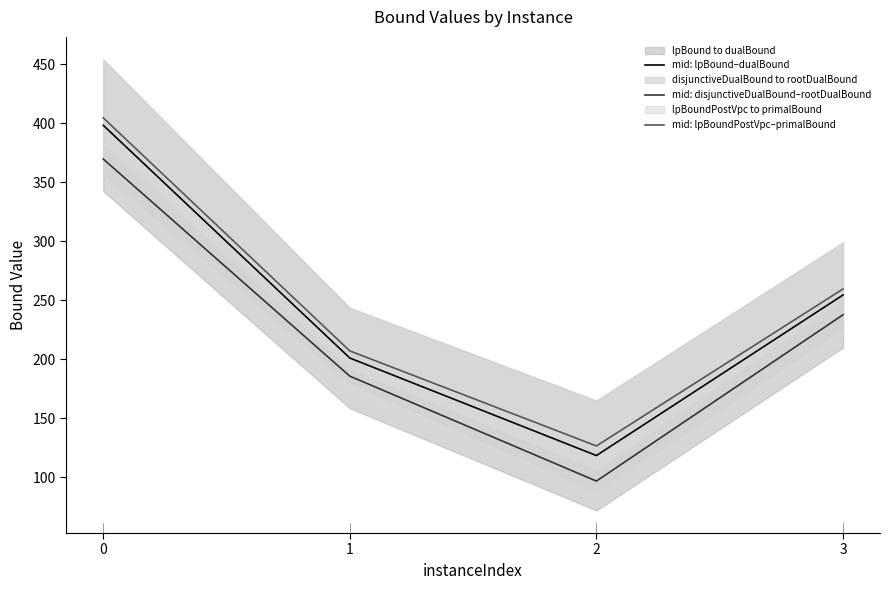

What is the difference between the maximum and minimum values in the mid: disjunctiveDualBound–rootDualBound series?

273.1